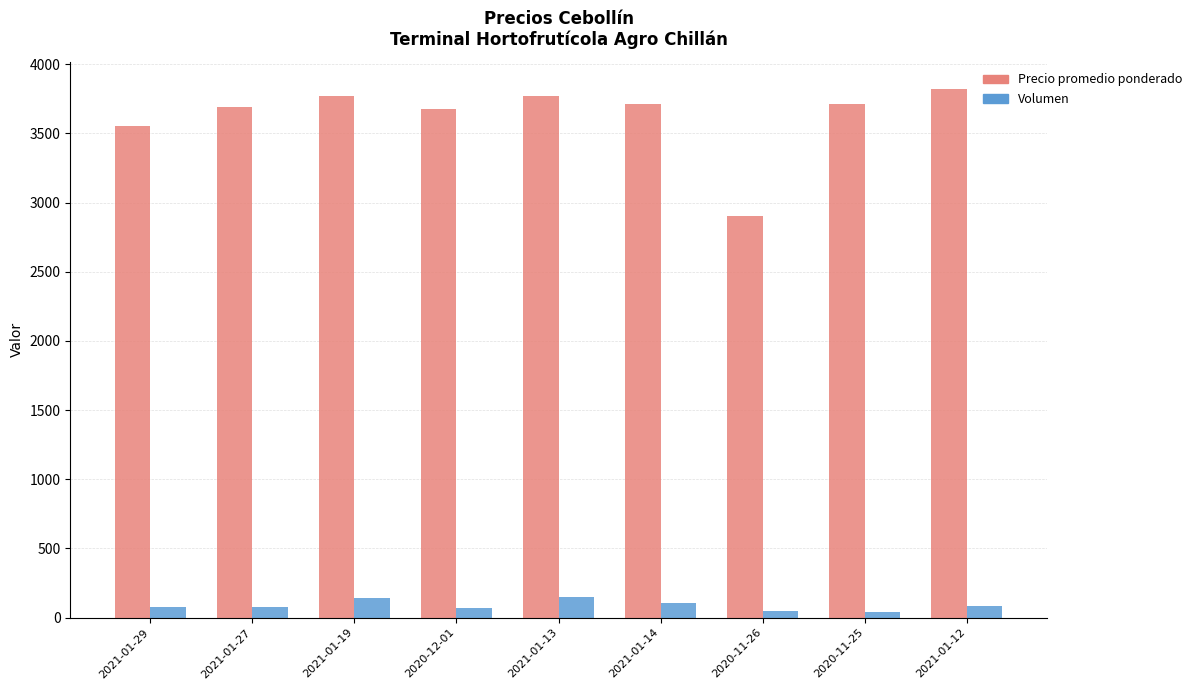

The value of Precio promedio ponderado at 2021-01-12 is 3824. True or false?

True